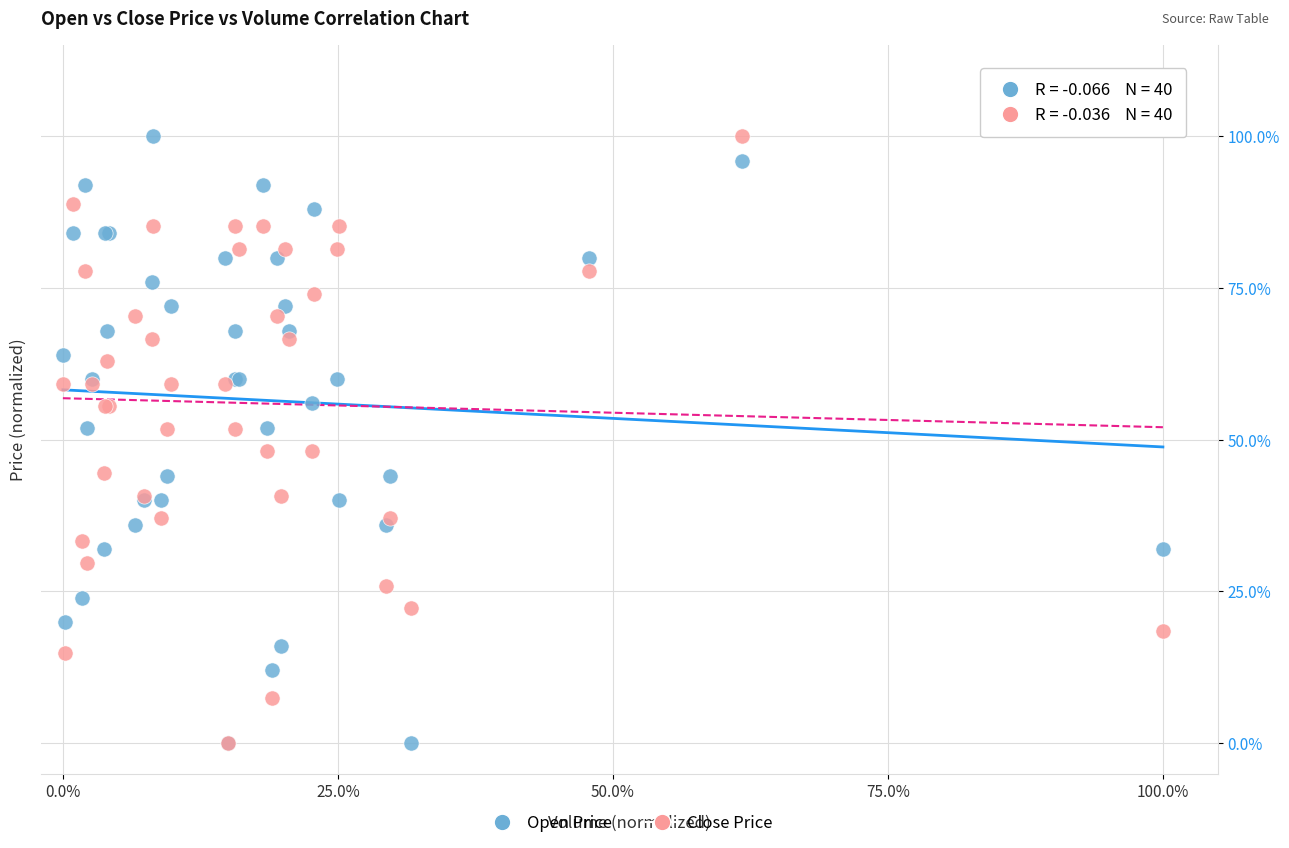

What are all the series names shown in the legend?

Open Price, Close Price